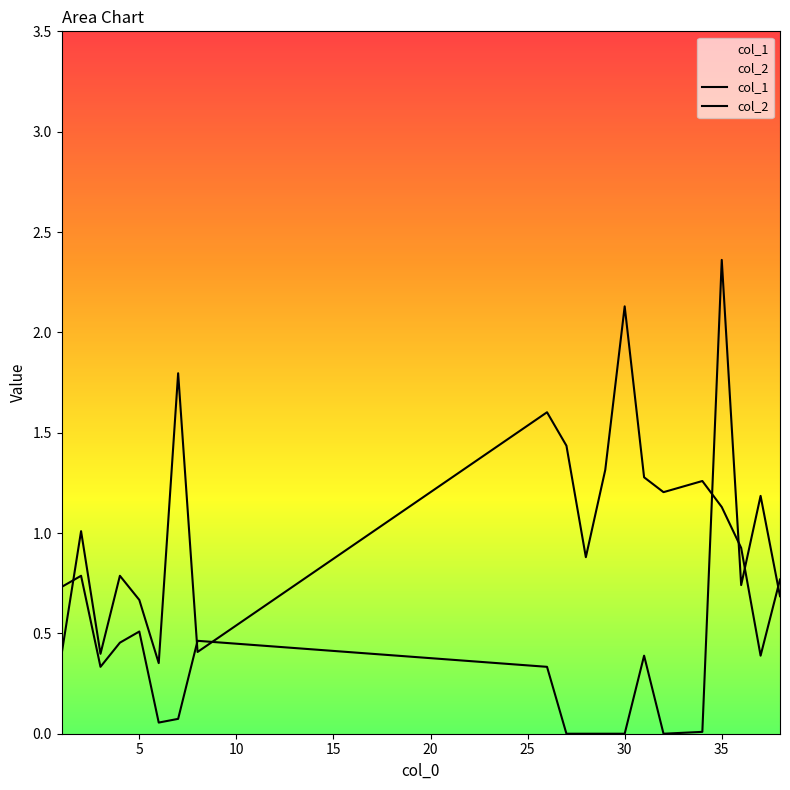

After their last crossing, which series has the higher values: col_2 or col_1?

col_1